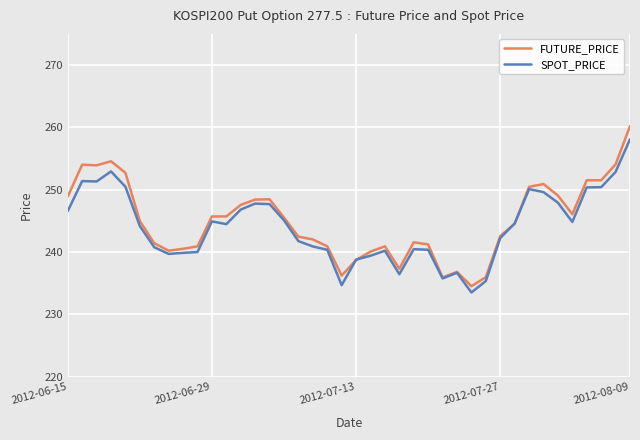

What is the lowest value of the FUTURE_PRICE series?

234.5